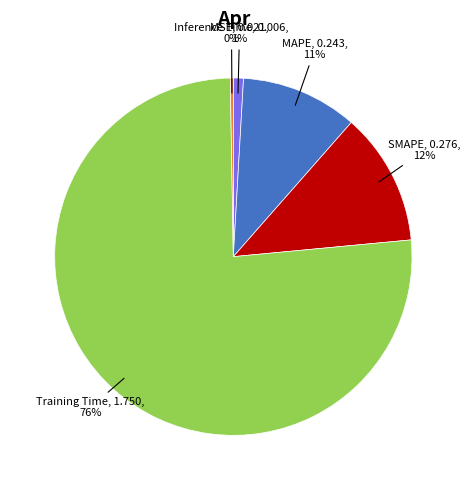

Is there any slice that represents more than half of the pie?

Yes